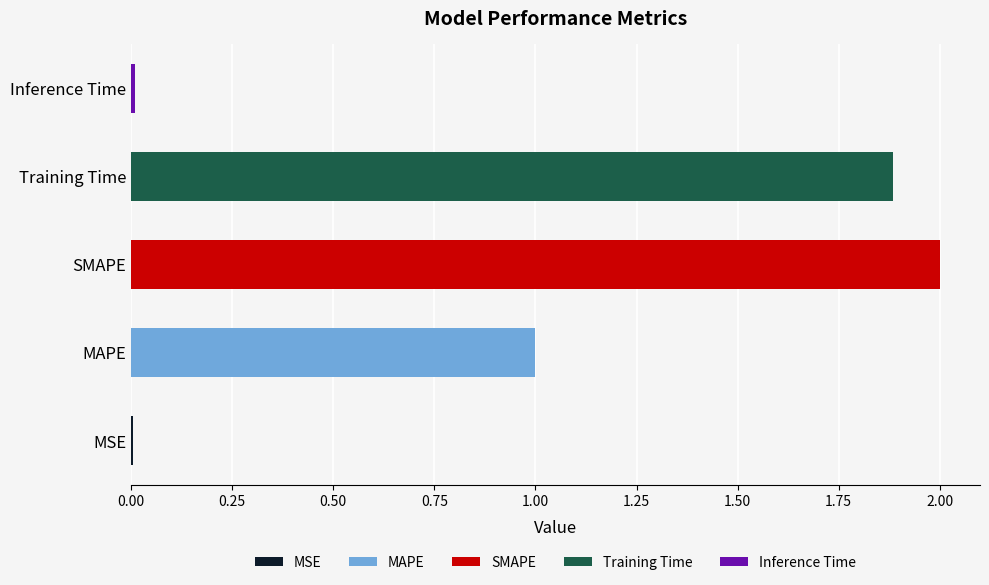

The value at MAPE is 1.7. True or false?

False